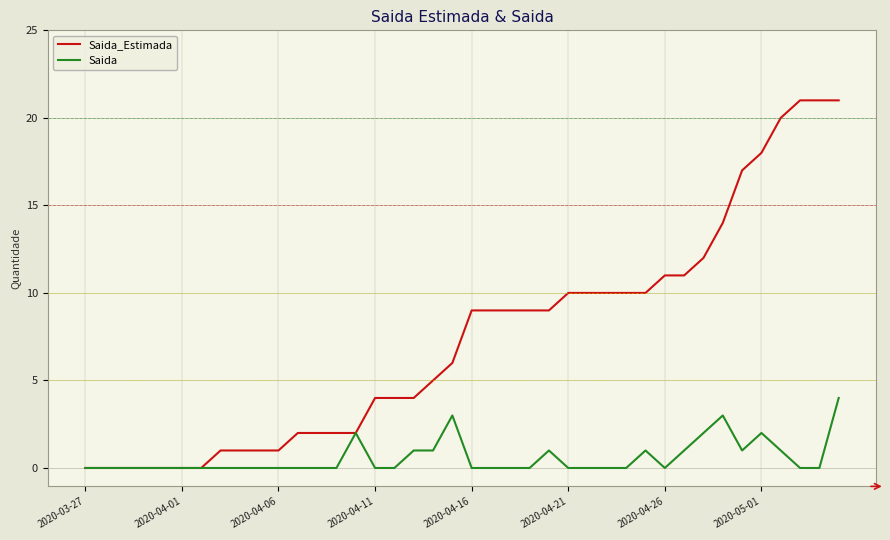

Which series has the largest total across all categories?

Saida_Estimada